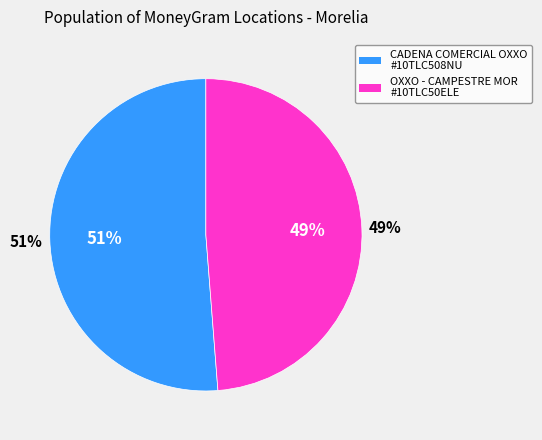

Count the number of slices in the pie.

2